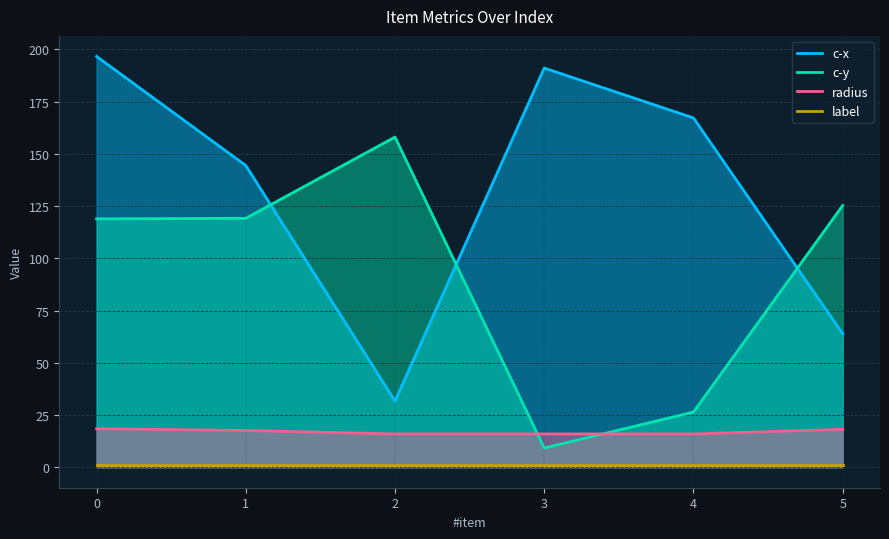

What is the difference between the maximum and second lowest values in the c-y series?

131.7